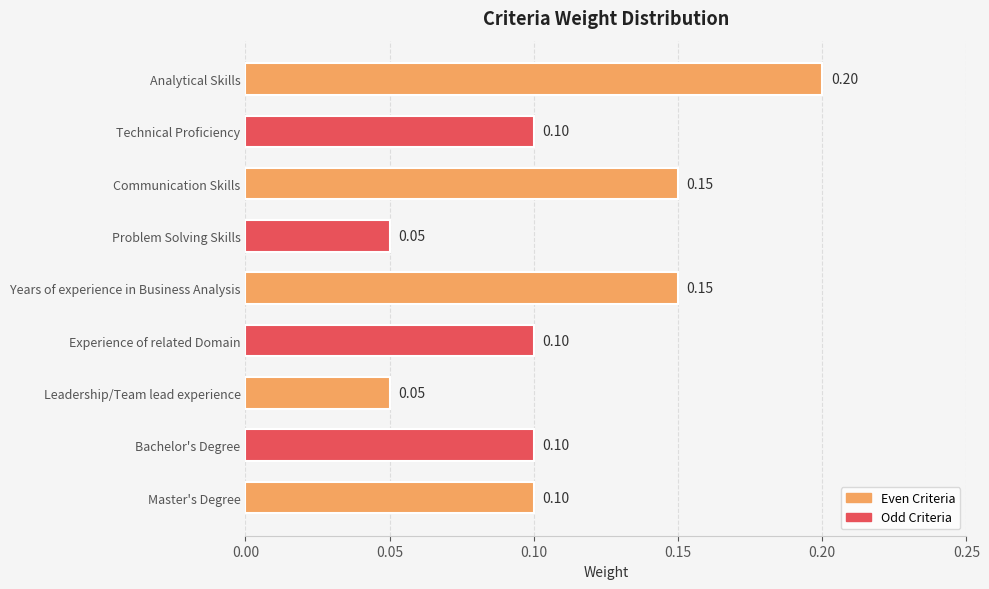

Does the chart contain any negative values?

No